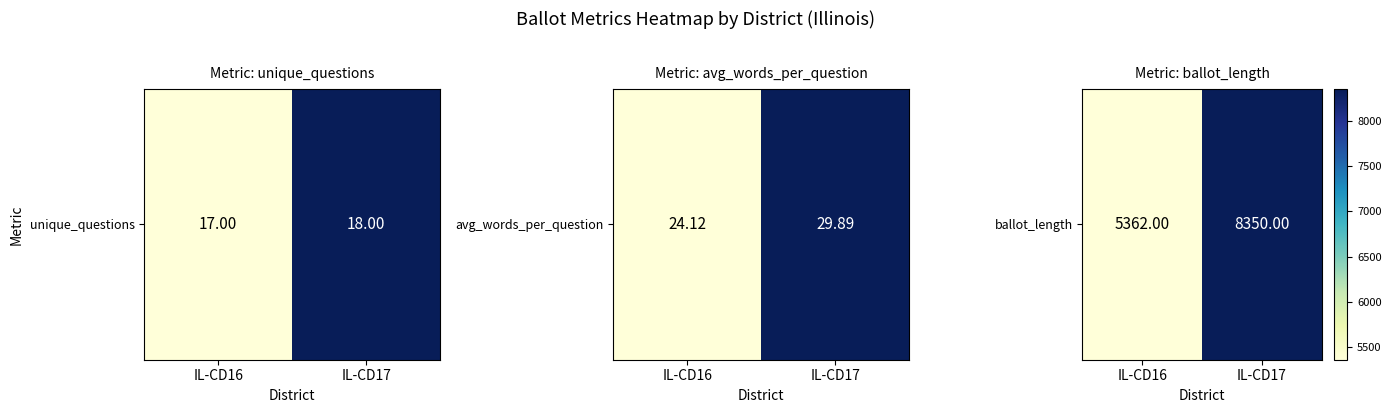

What is the ratio of the value at IL-CD16 to the value at IL-CD17?

0.6